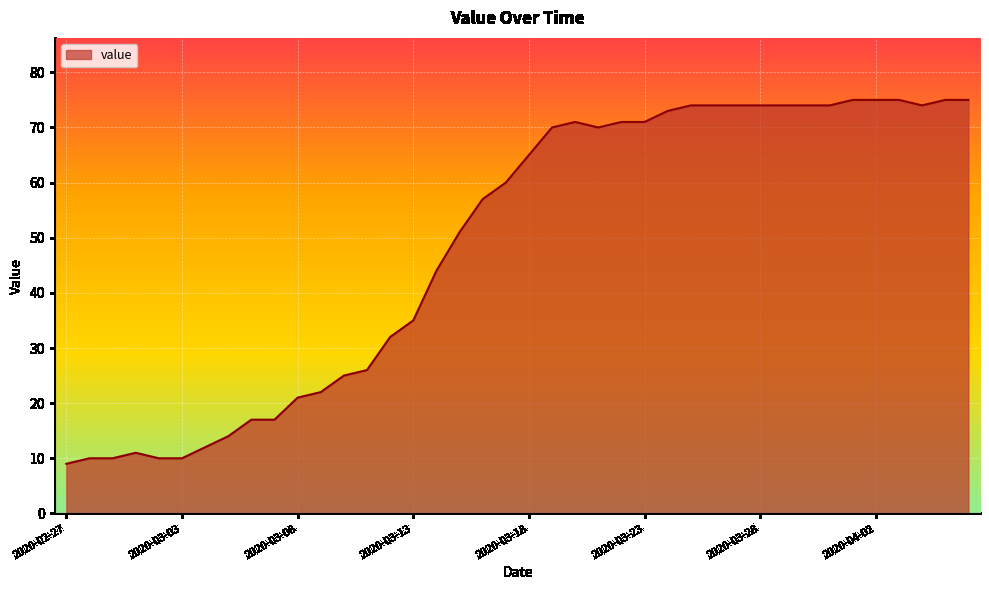

What is the difference between the maximum and minimum values?

66